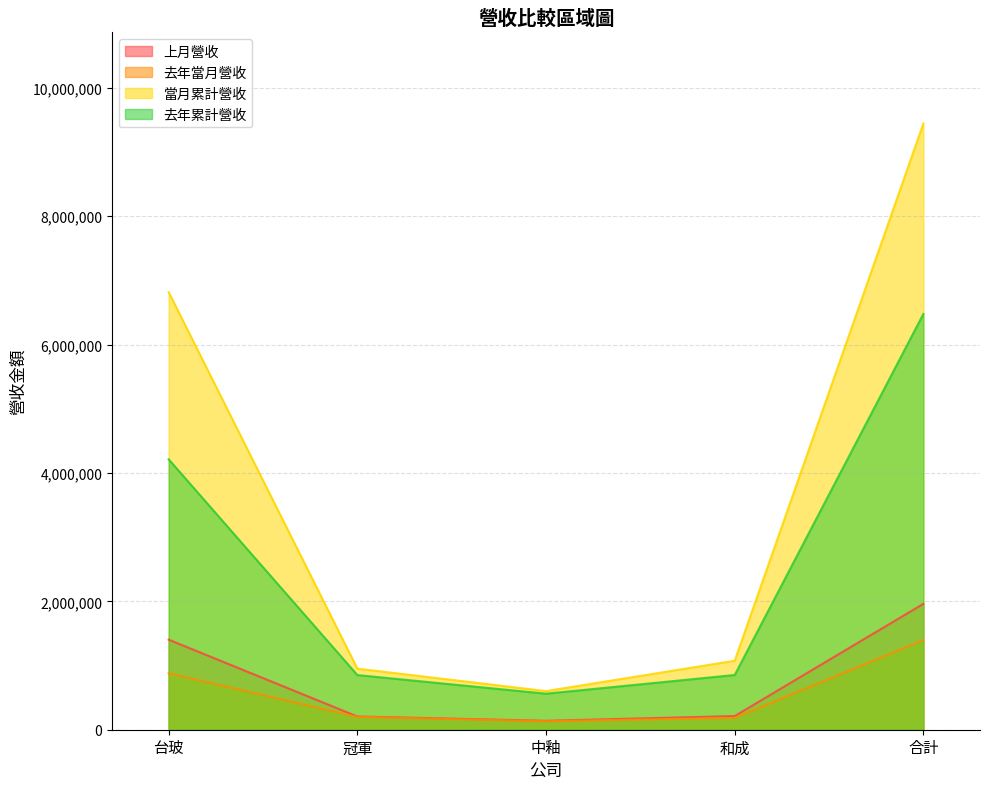

List the series in order of their peak value, highest first.

當月累計營收, 去年累計營收, 上月營收, 去年當月營收